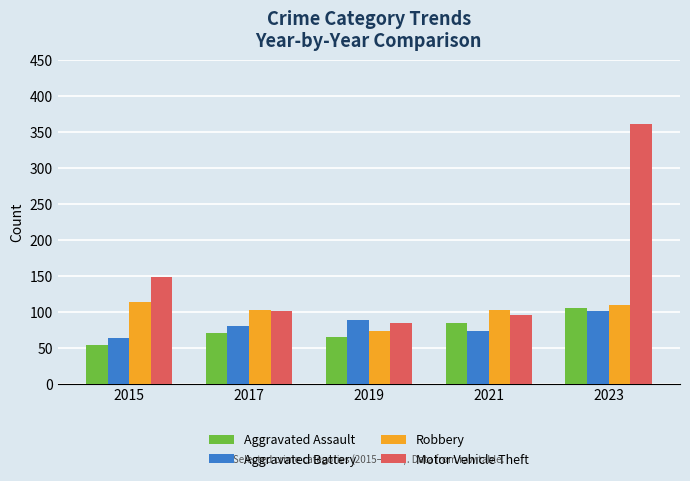

What is the value of the Aggravated Assault bar at the 3rd from the left?

65